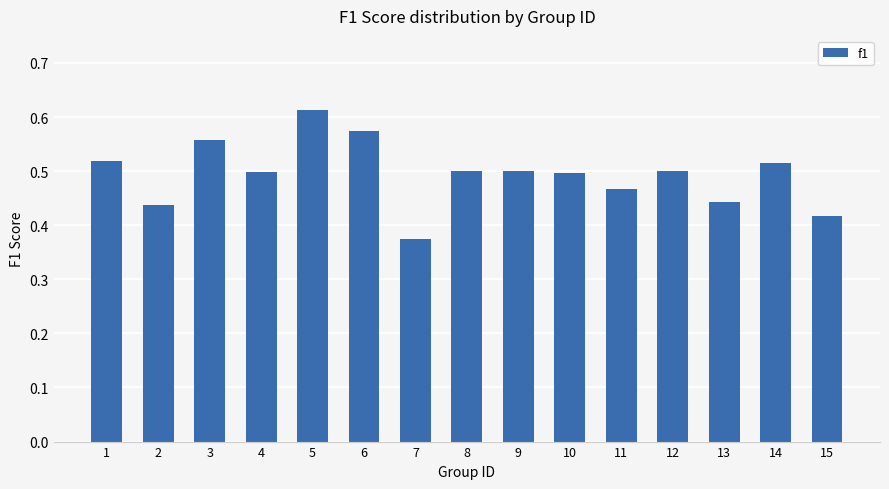

Is it true that the value at 7 is 0.1?

False